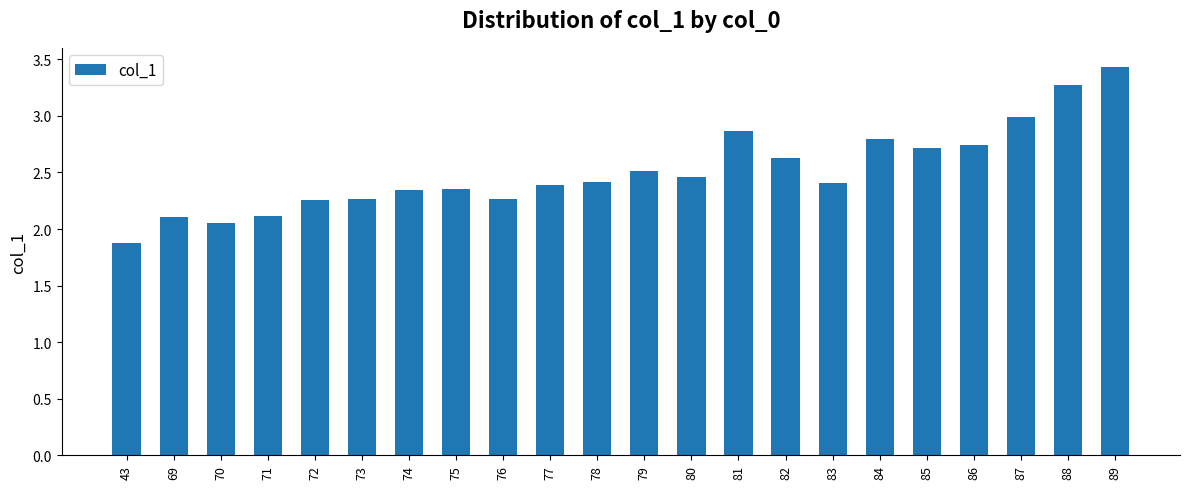

What is the value of the 22nd bar from the left?

3.4